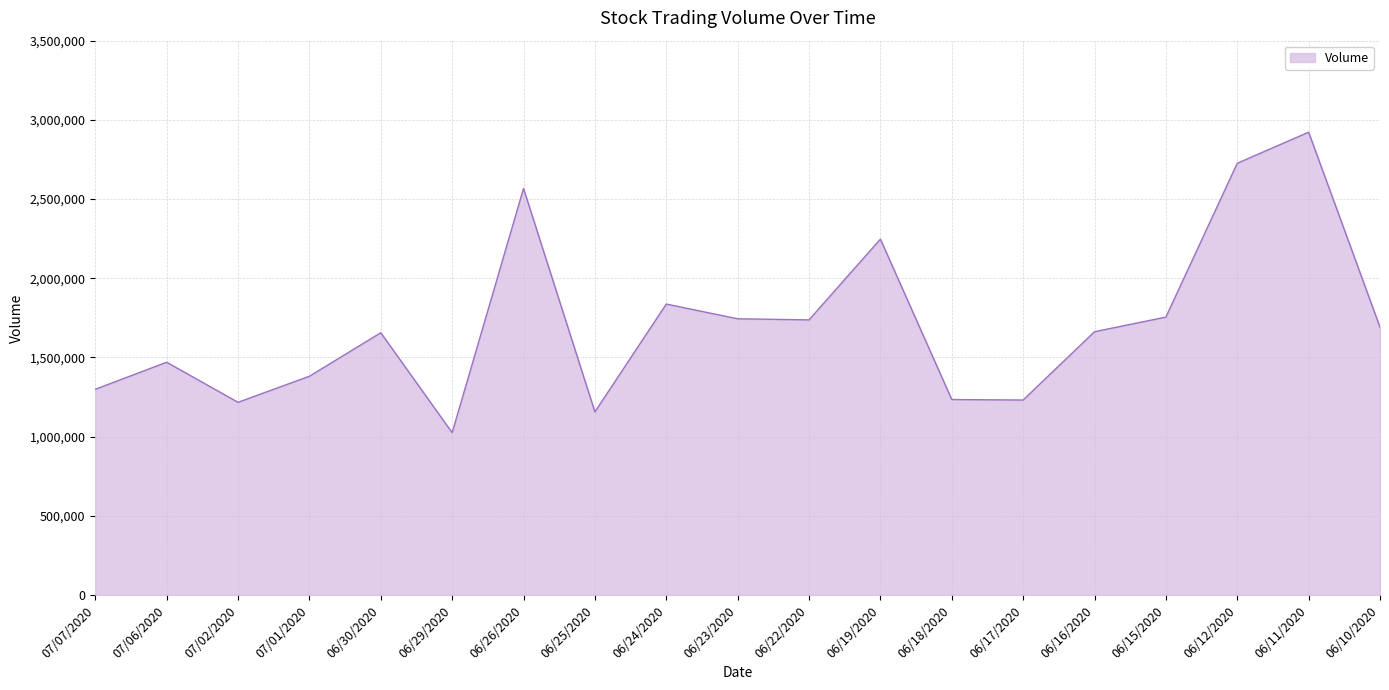

Between 06/16/2020 and 06/26/2020, which is larger?

06/26/2020